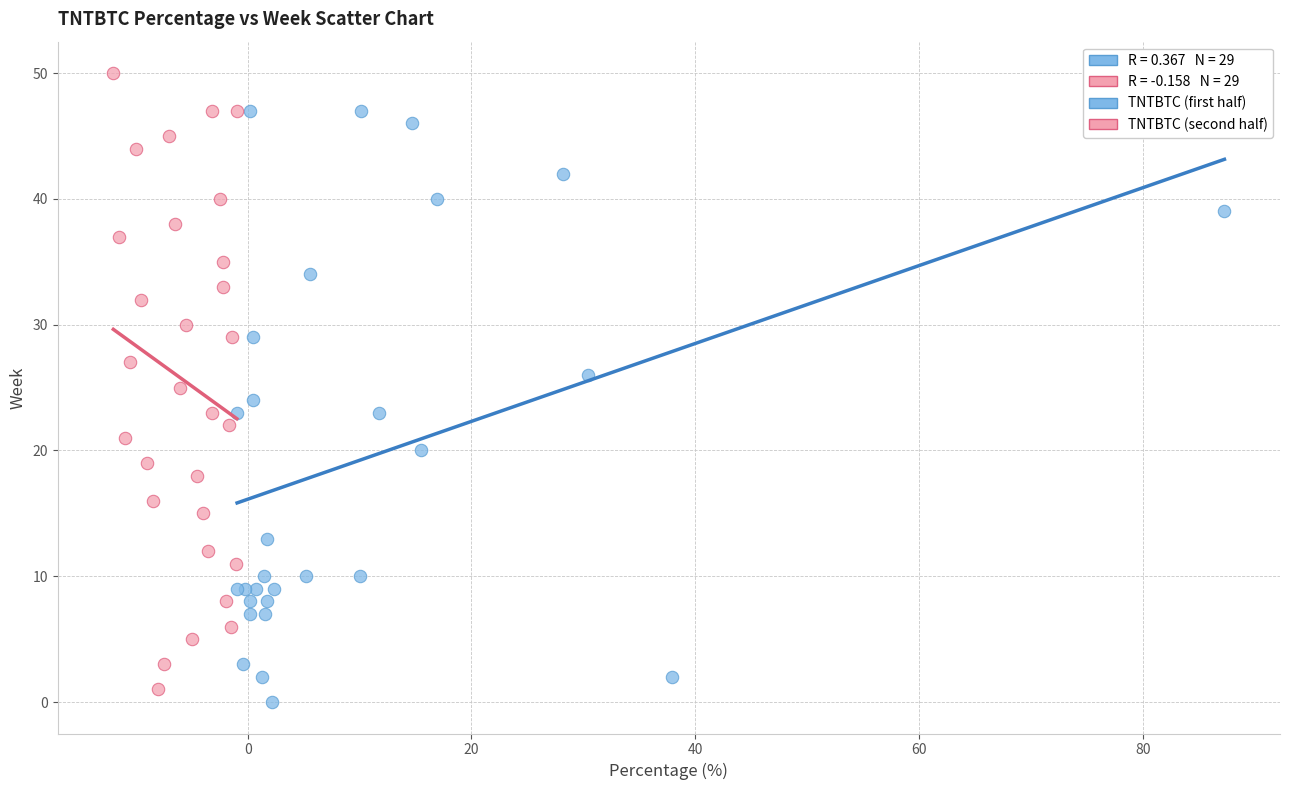

Which series contains the highest Y value?

TNTBTC (second half)